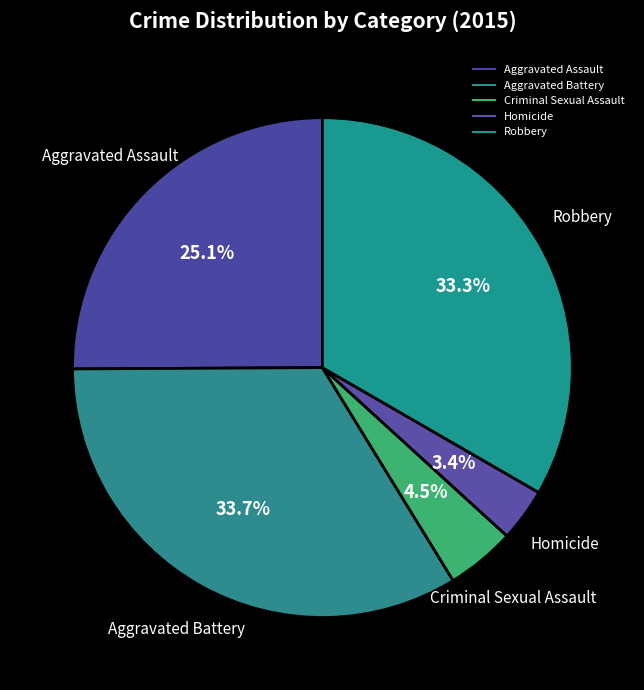

To the nearest percent, what is the difference between the Aggravated Assault and Homicide slice percentages?

22%